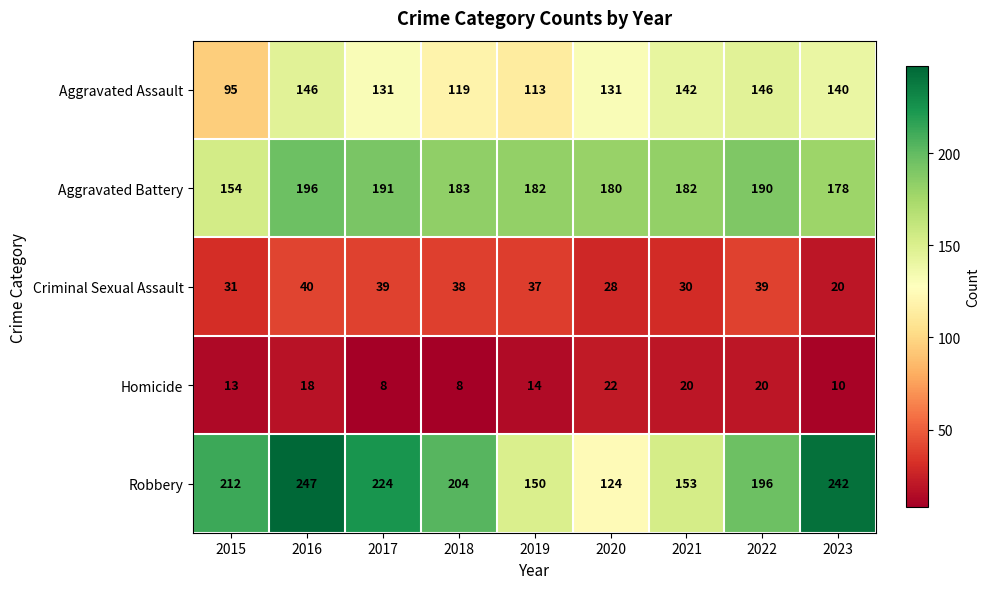

What value does the Aggravated Battery series have at 2015, to the nearest 5?

155